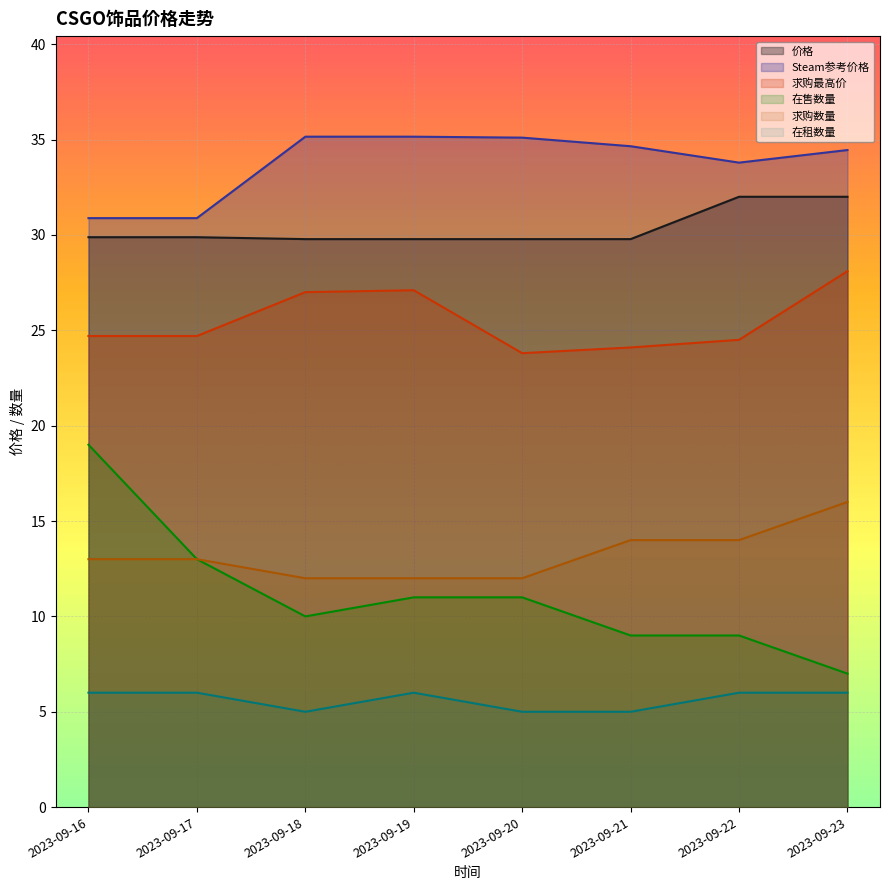

At which category does the chart reach its peak across all series?

2023-09-18